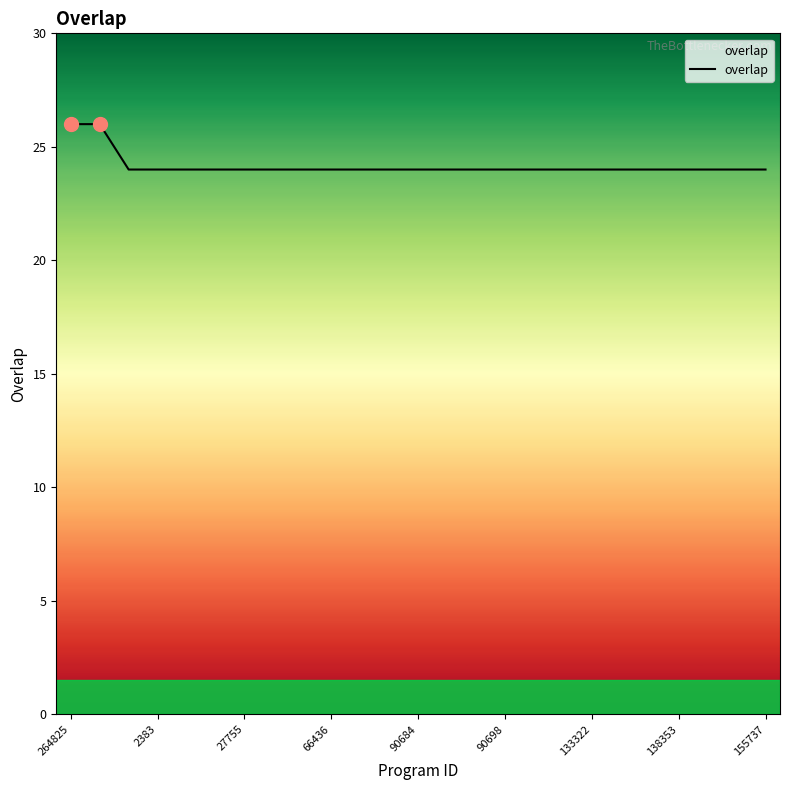

What is the minimum value shown in the chart?

24